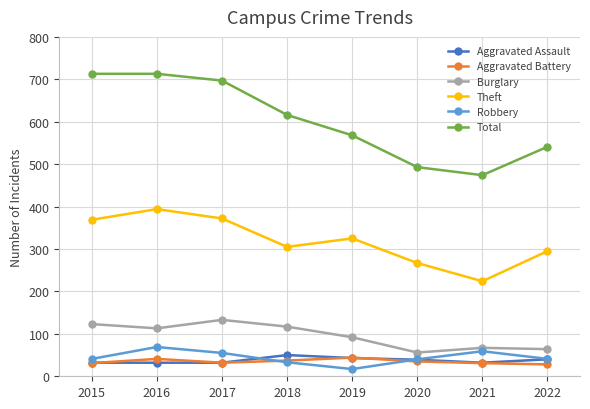

What is the value of the Theft point at the 1st from the left?

369